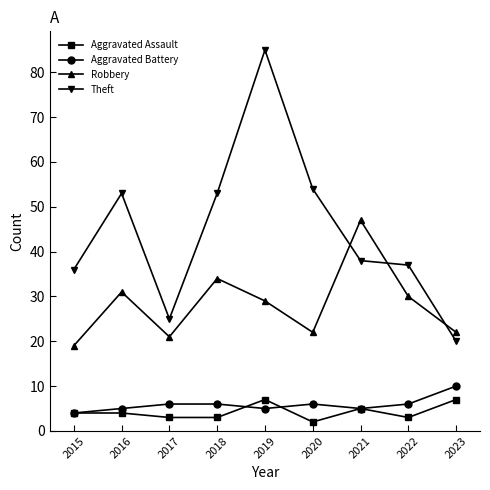

True or false: Aggravated Battery and Theft intersect in this chart.

False